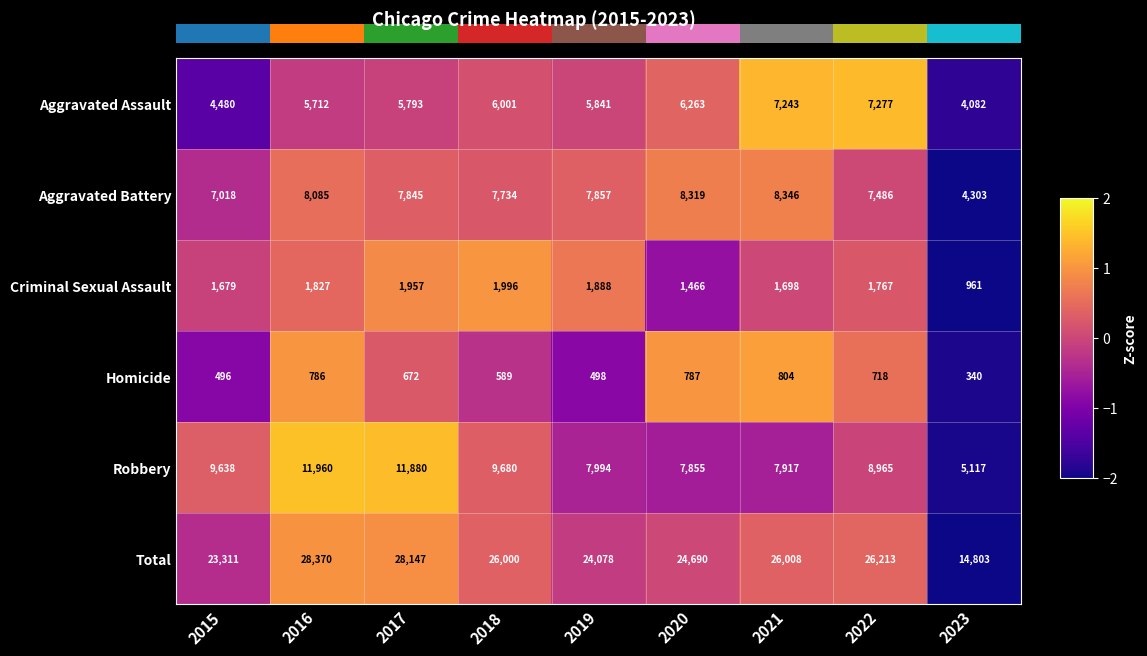

Is the value of Aggravated Assault at 2022 greater than the value of Criminal Sexual Assault at 2016?

Yes